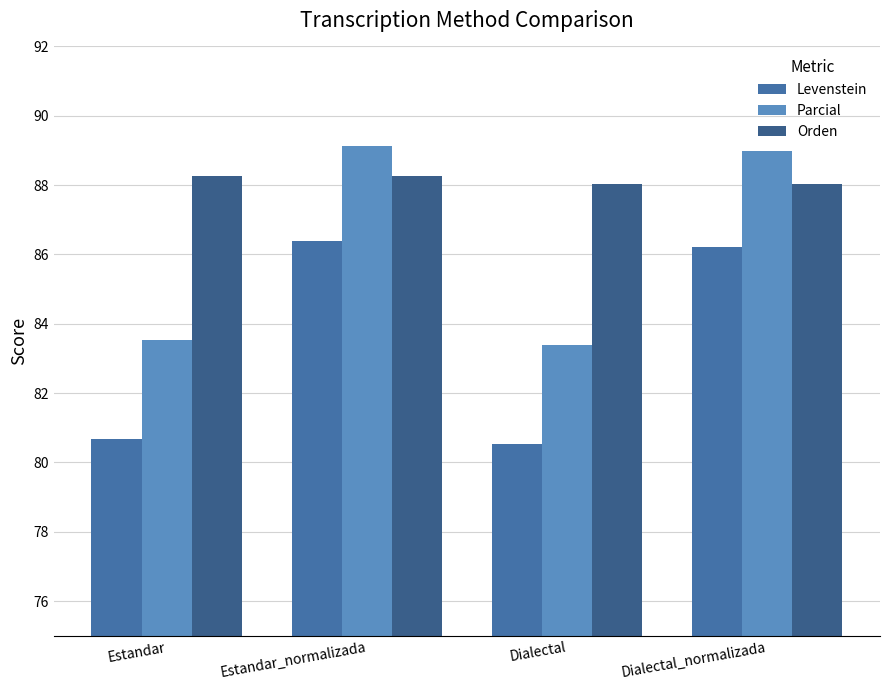

What is the label of the 2nd bar from the left?

Estandar_normalizada